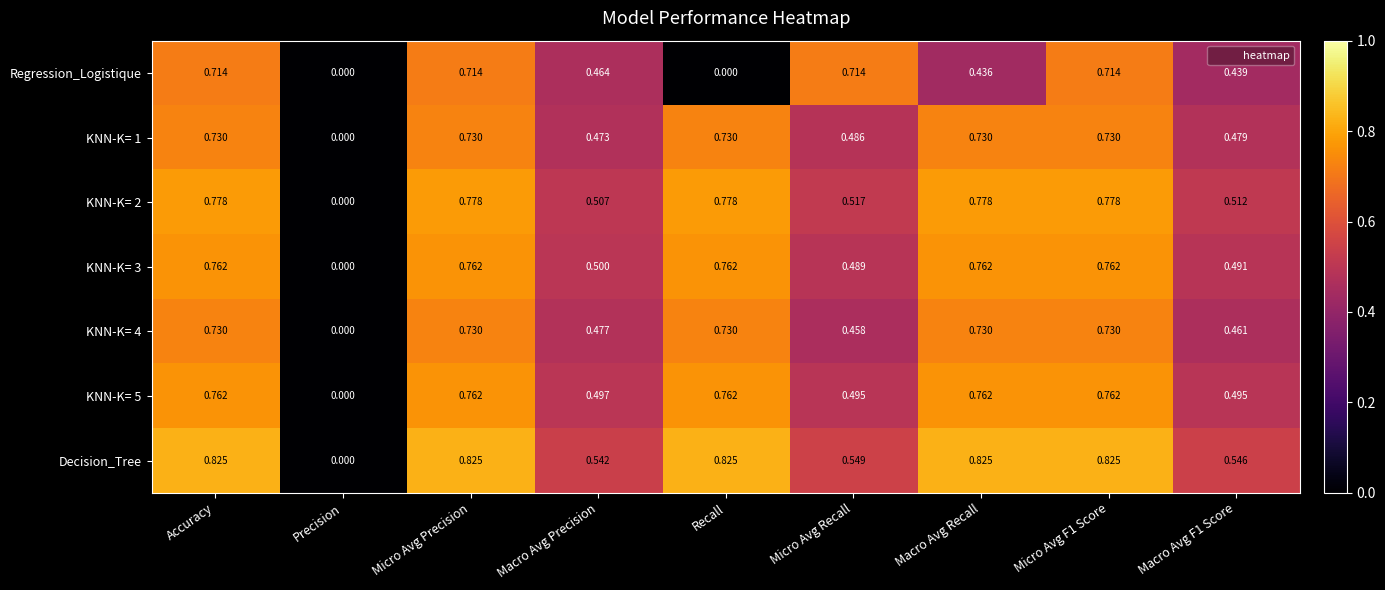

Where is KNN-K= 3 nearest to the value 0?

Precision